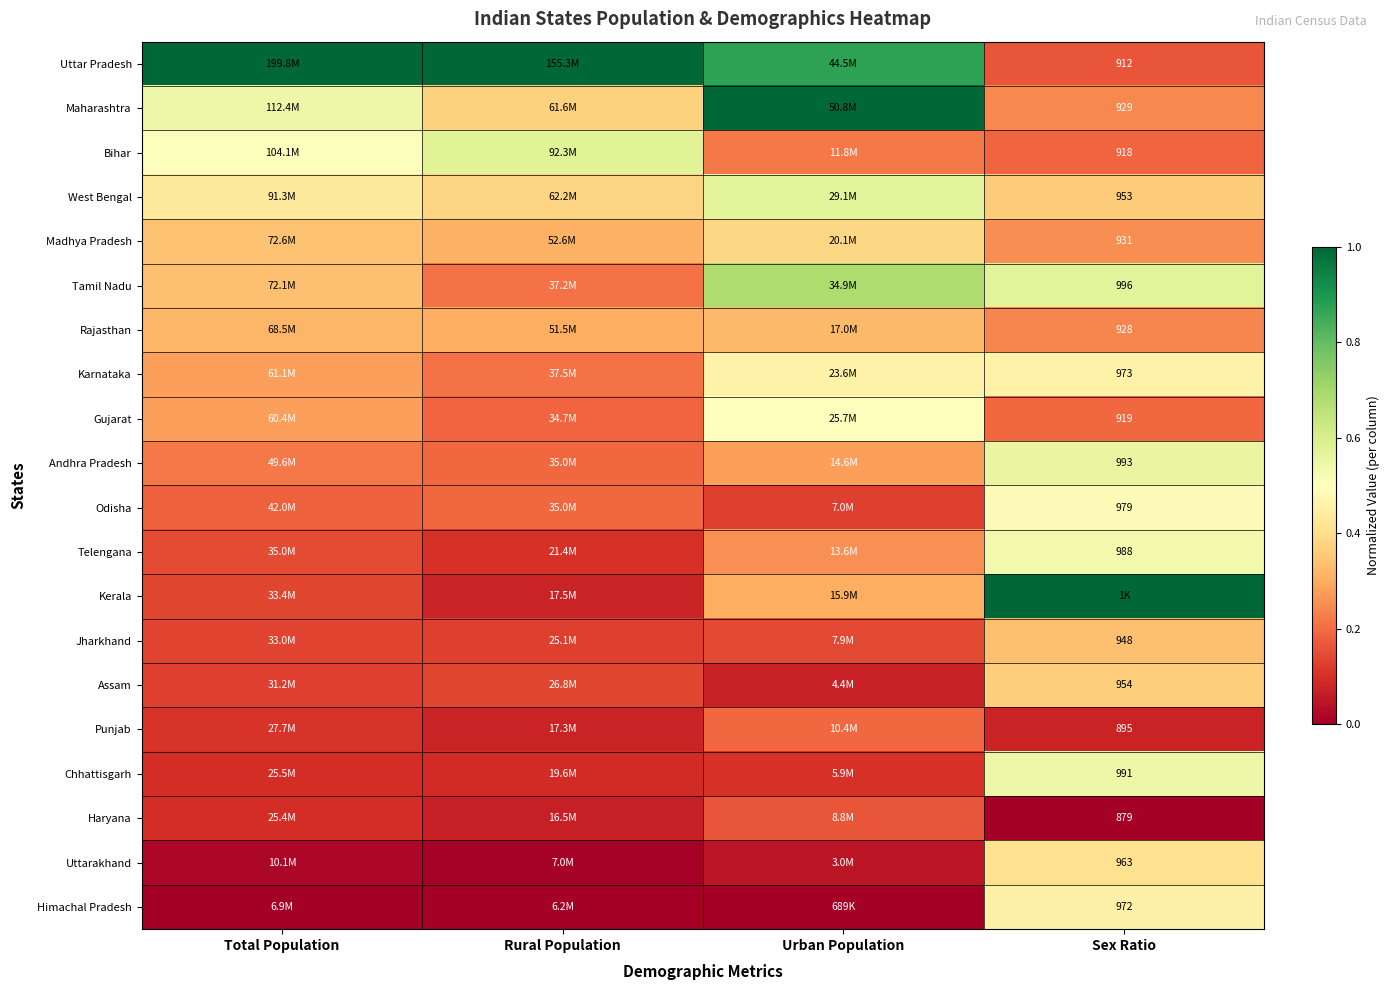

Which series has the largest total across all categories?

Uttar Pradesh